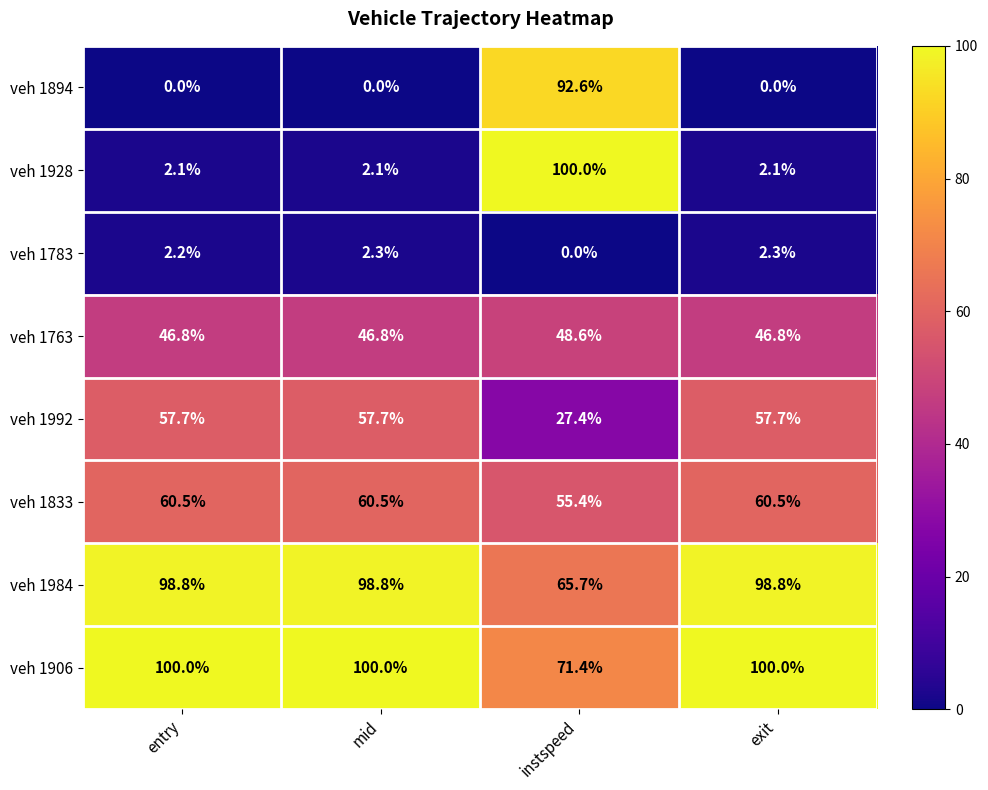

Where is veh 1783 nearest to the value 1?

instspeed